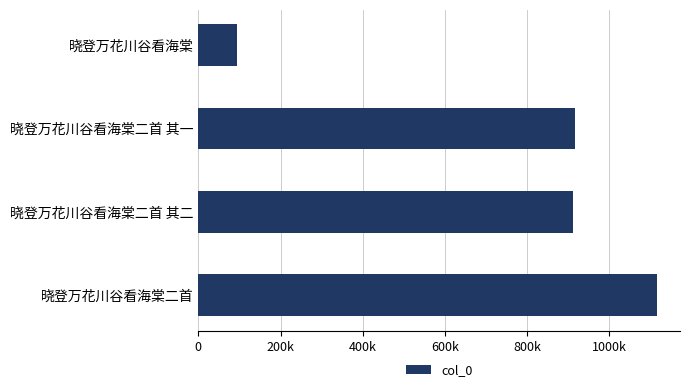

Does the chart contain any negative values?

No